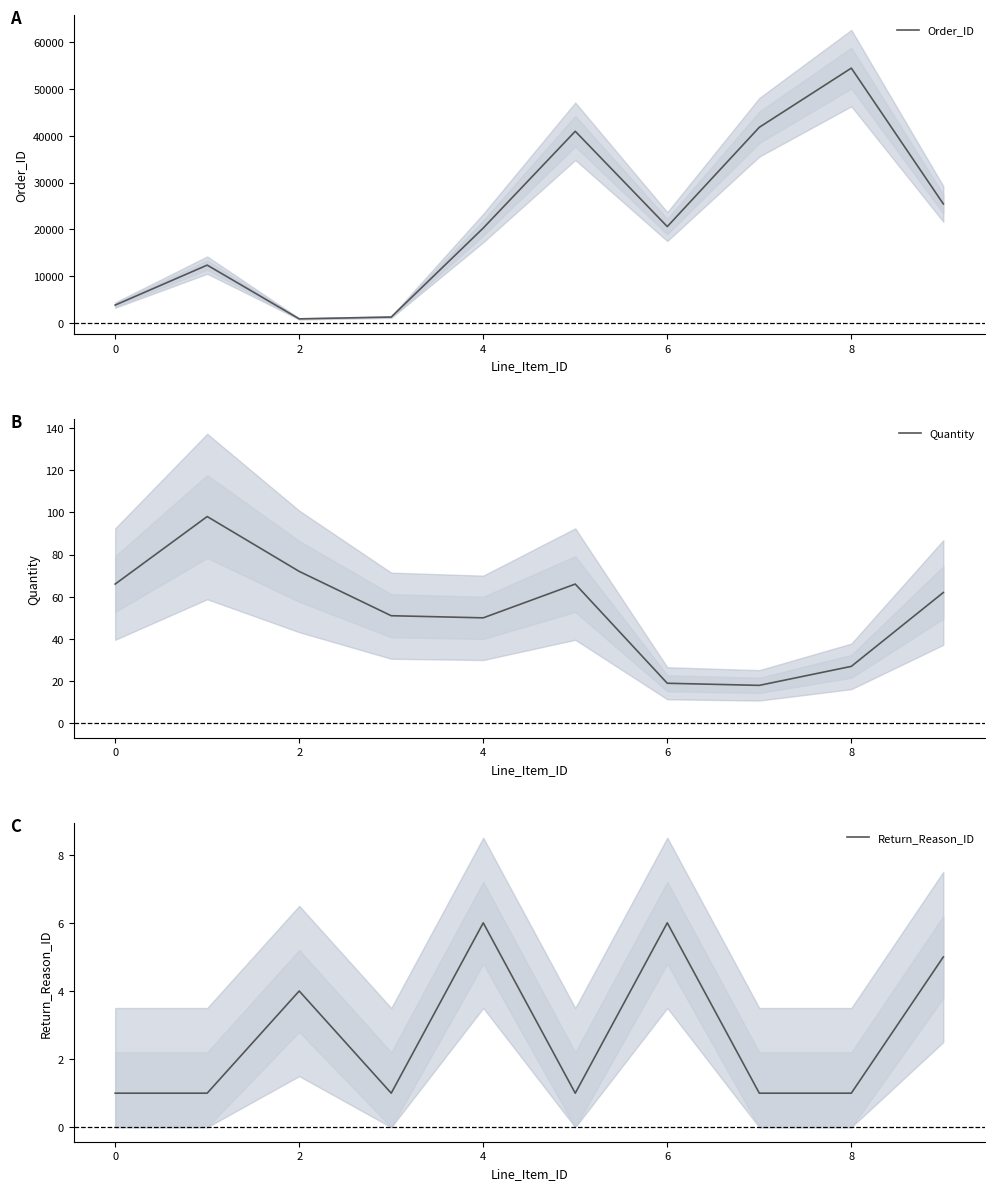

What is the approximate value of Quantity at 0, to the nearest 5?

65